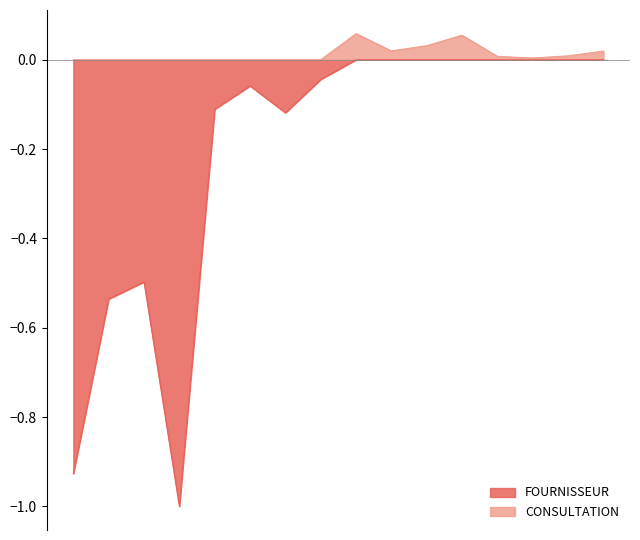

In CONSULTATION, how many points are higher than both neighbors (excluding endpoints)?

2